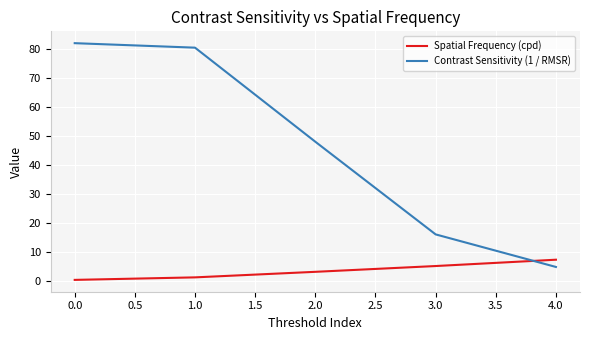

What is the maximum value shown in the chart?

82.1